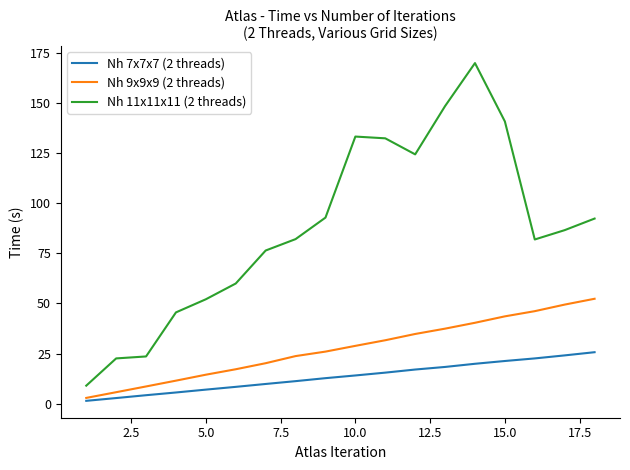

Which series has the largest total across all categories?

Nh 11x11x11 (2 threads)